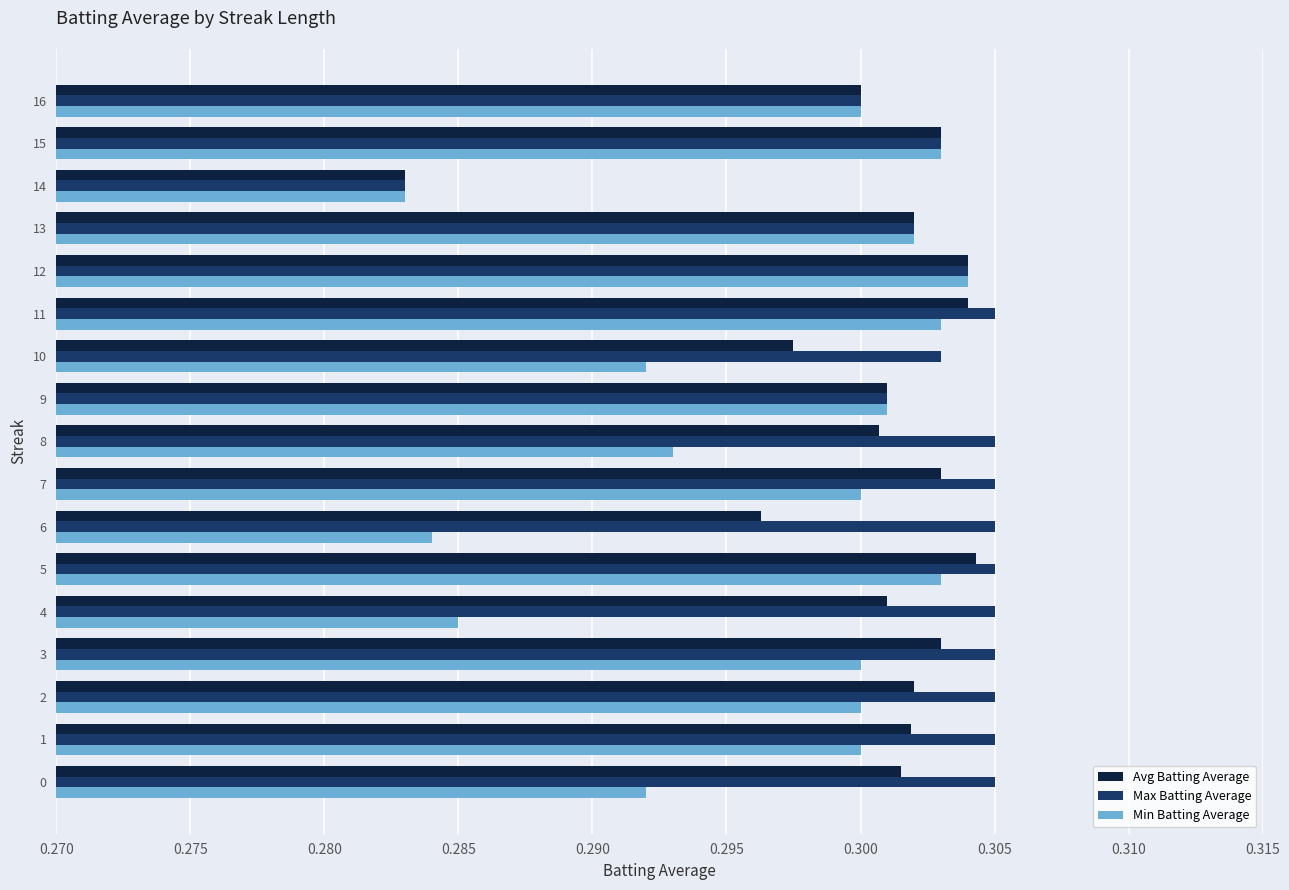

Which category has the lowest value across all series?

14